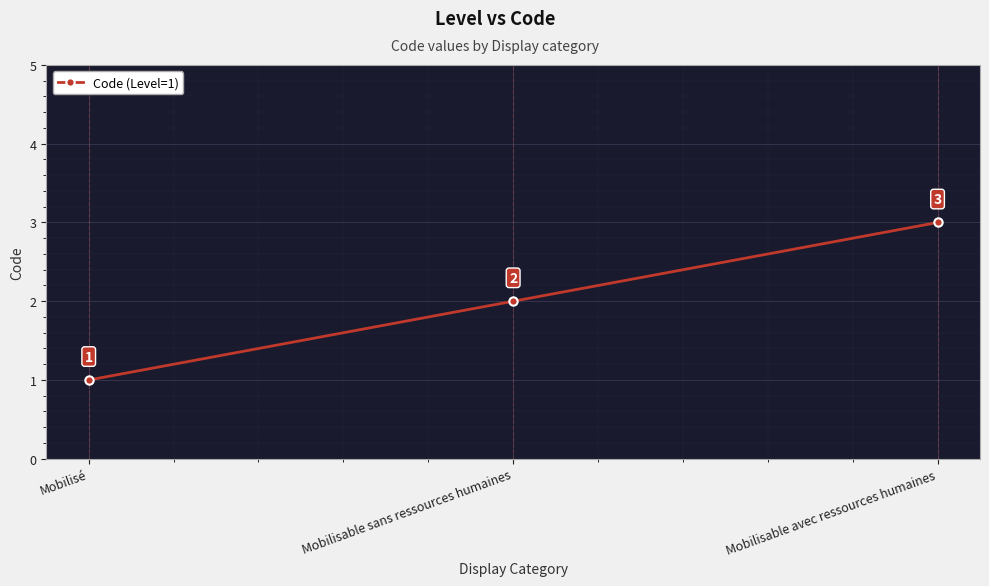

List the labels in order of value, largest first.

Mobilisable avec ressources humaines, Mobilisable sans ressources humaines, Mobilisé